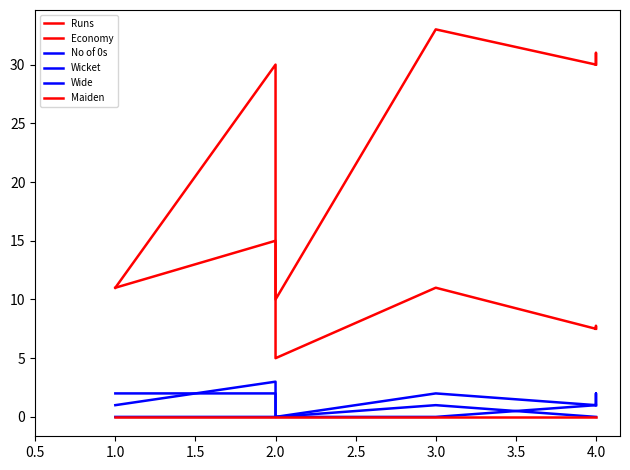

List the series in order of their peak value, lowest first.

Maiden, Wide, Wicket, No of 0s, Economy, Runs